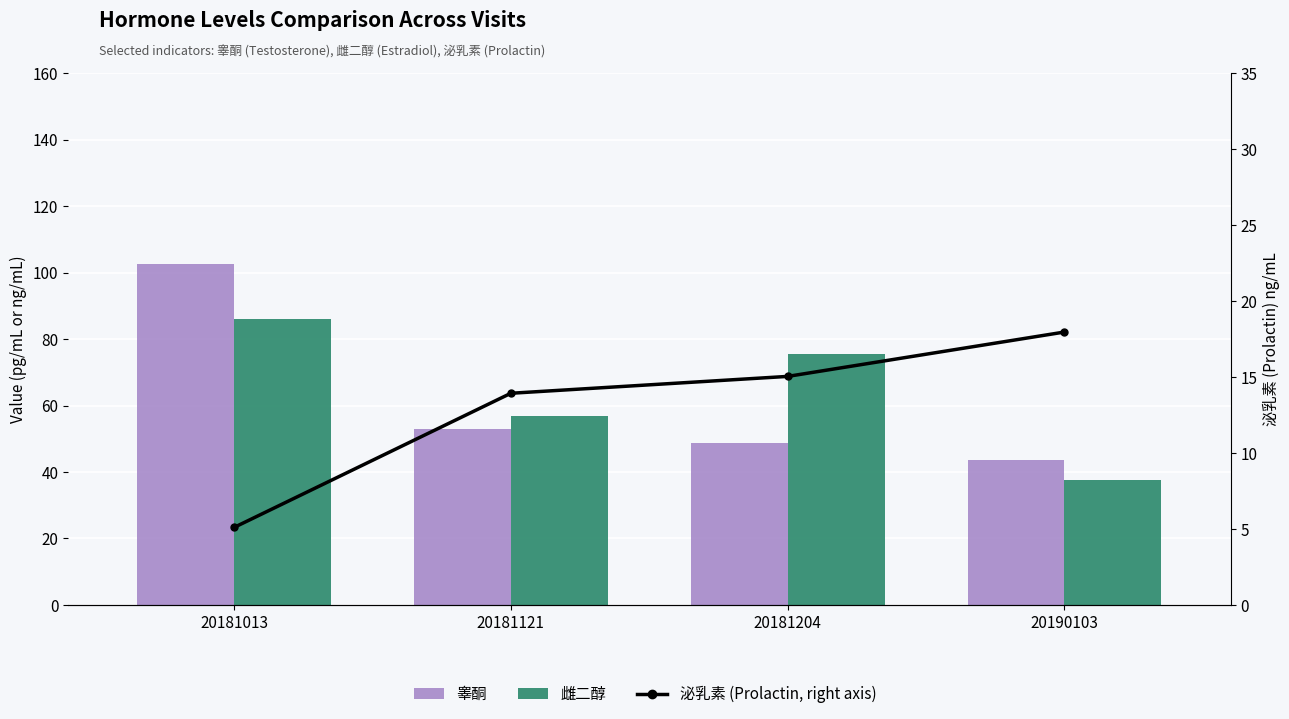

What is the maximum value shown in the chart?

102.7